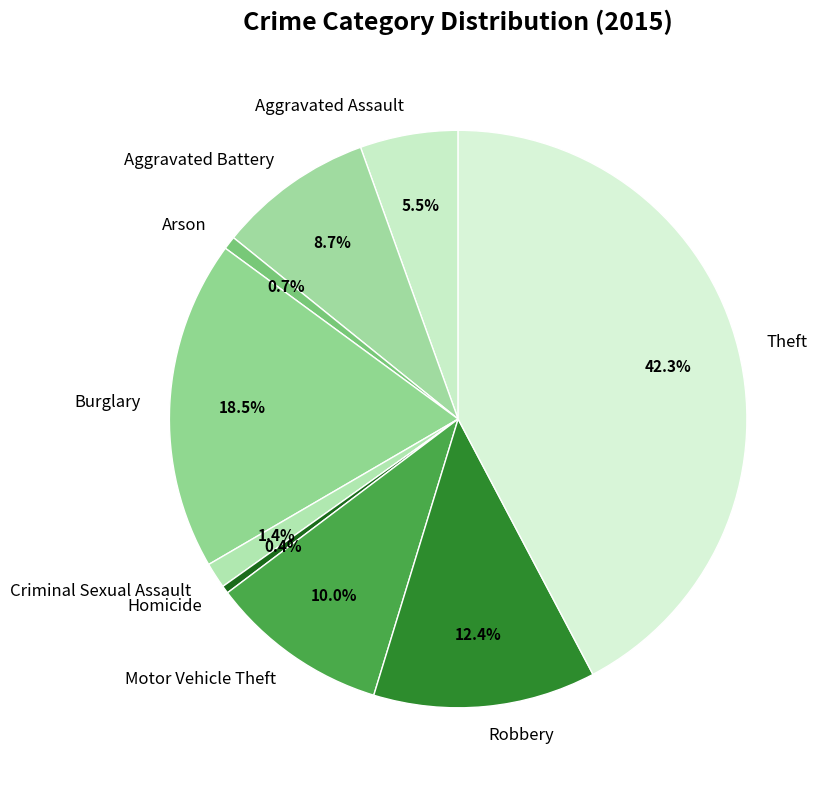

Between Aggravated Assault and Motor Vehicle Theft, which is larger?

Motor Vehicle Theft